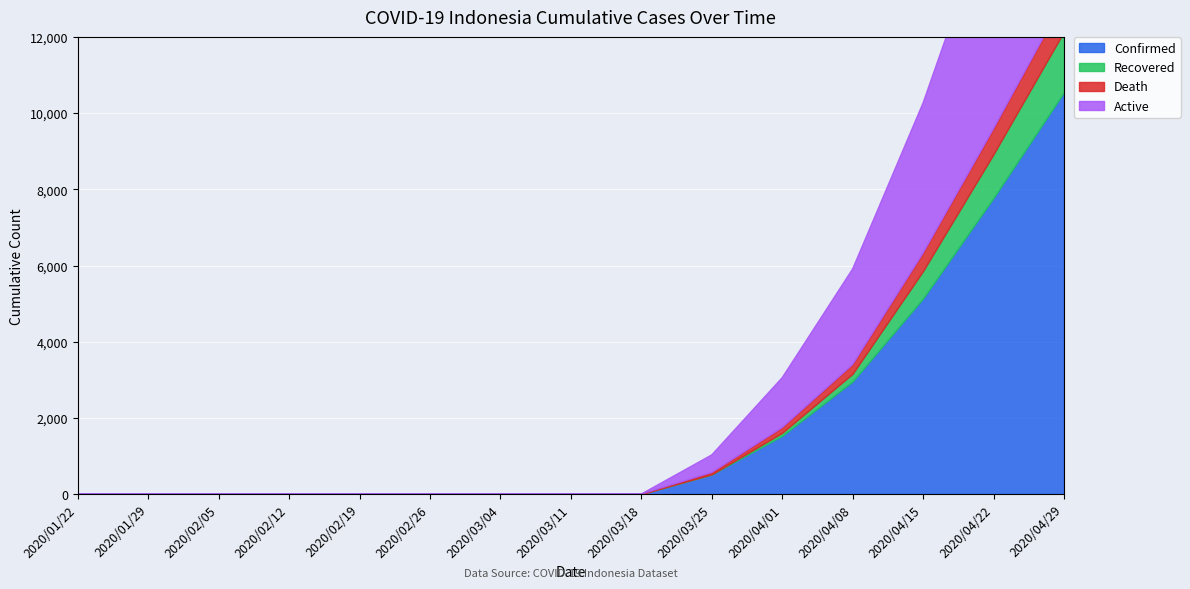

At which label does active reach its peak?

2020/04/29